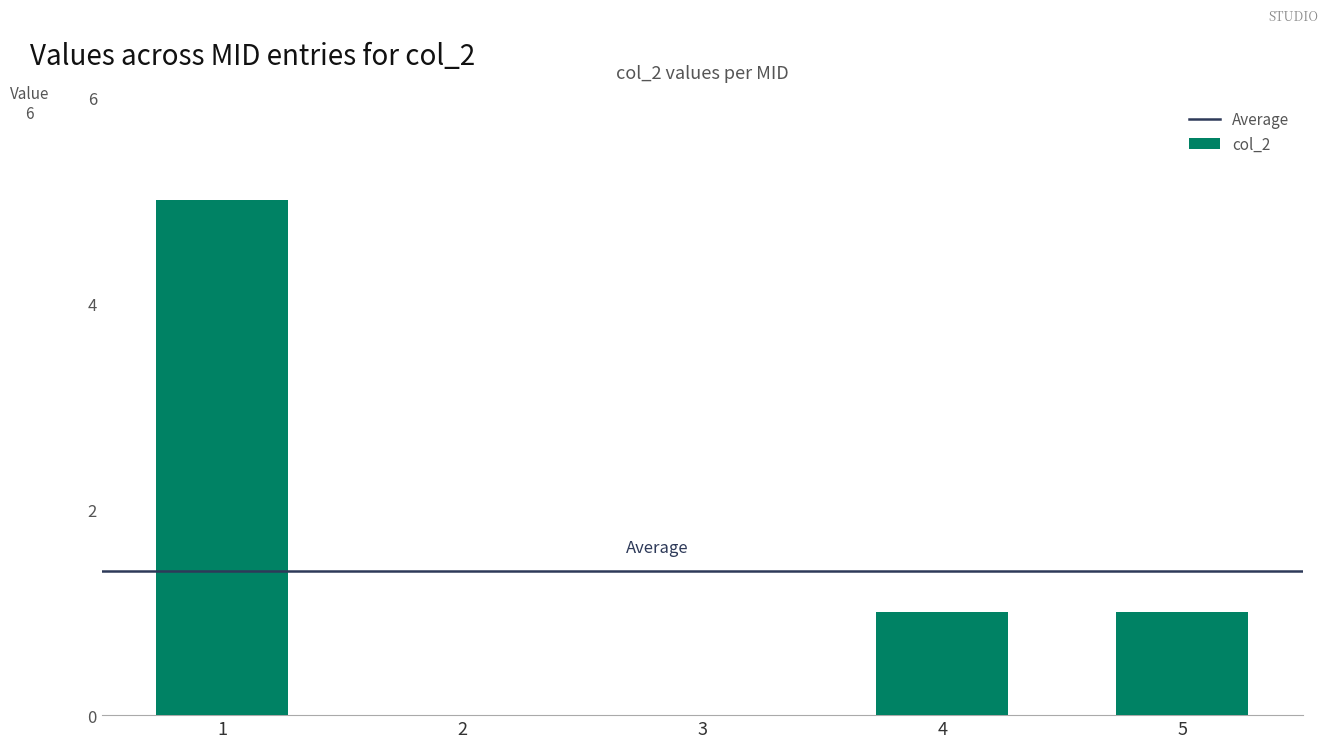

What is the ratio of the value at 1 to the value at 5?

5.0